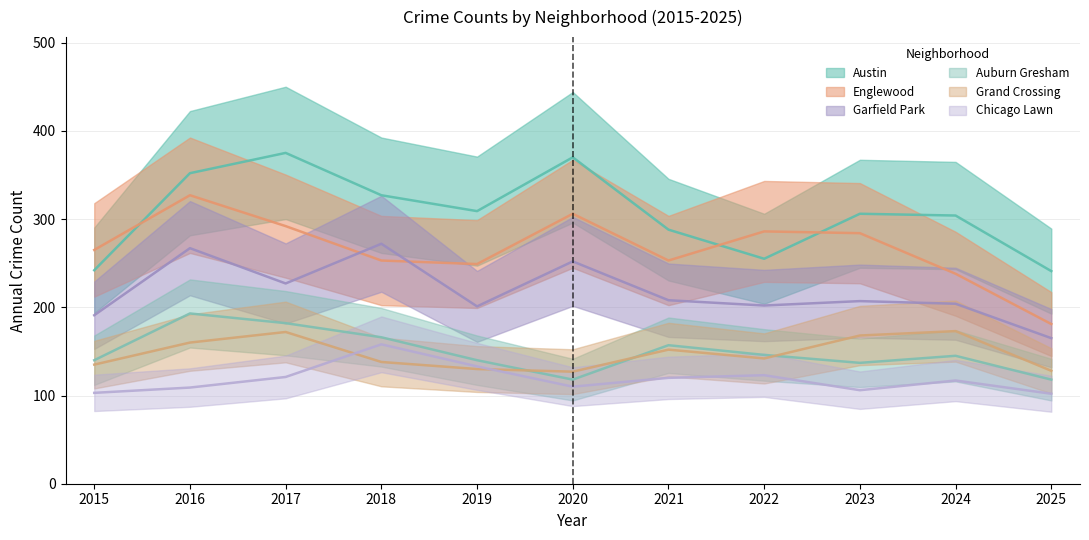

Reading left to right, extract all data points from this chart.

Austin: 2015=242	2016=352	2017=375	2018=327	2019=309	2020=370	2021=288	2022=255	2023=306	2024=304	2025=241
Englewood: 2015=265	2016=327	2017=292	2018=253	2019=249	2020=306	2021=253	2022=286	2023=284	2024=238	2025=181
Garfield Park: 2015=191	2016=267	2017=227	2018=272	2019=201	2020=252	2021=208	2022=202	2023=207	2024=204	2025=165
Auburn Gresham: 2015=140	2016=193	2017=182	2018=166	2019=140	2020=118	2021=157	2022=146	2023=137	2024=145	2025=118
Grand Crossing: 2015=135	2016=160	2017=172	2018=138	2019=130	2020=127	2021=152	2022=142	2023=168	2024=173	2025=128
Chicago Lawn: 2015=103	2016=109	2017=121	2018=158	2019=133	2020=110	2021=120	2022=123	2023=106	2024=117	2025=102